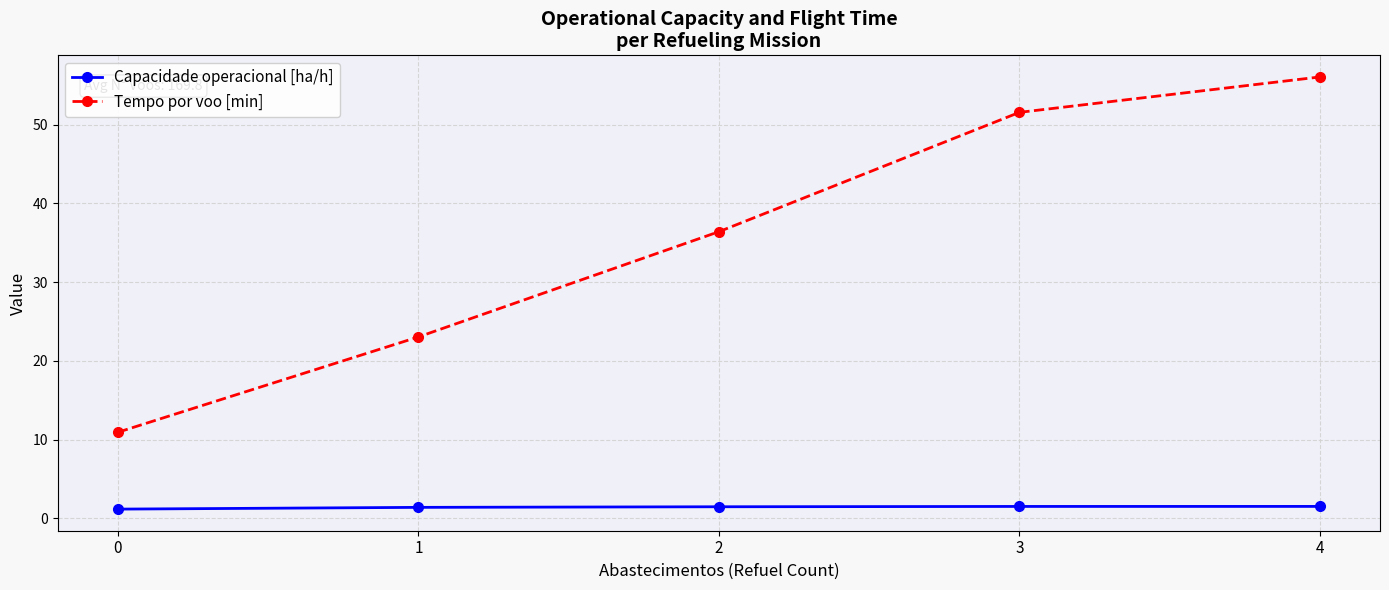

True or false: Capacidade operacional [ha/h] and Tempo por voo [min] cross at least once.

False